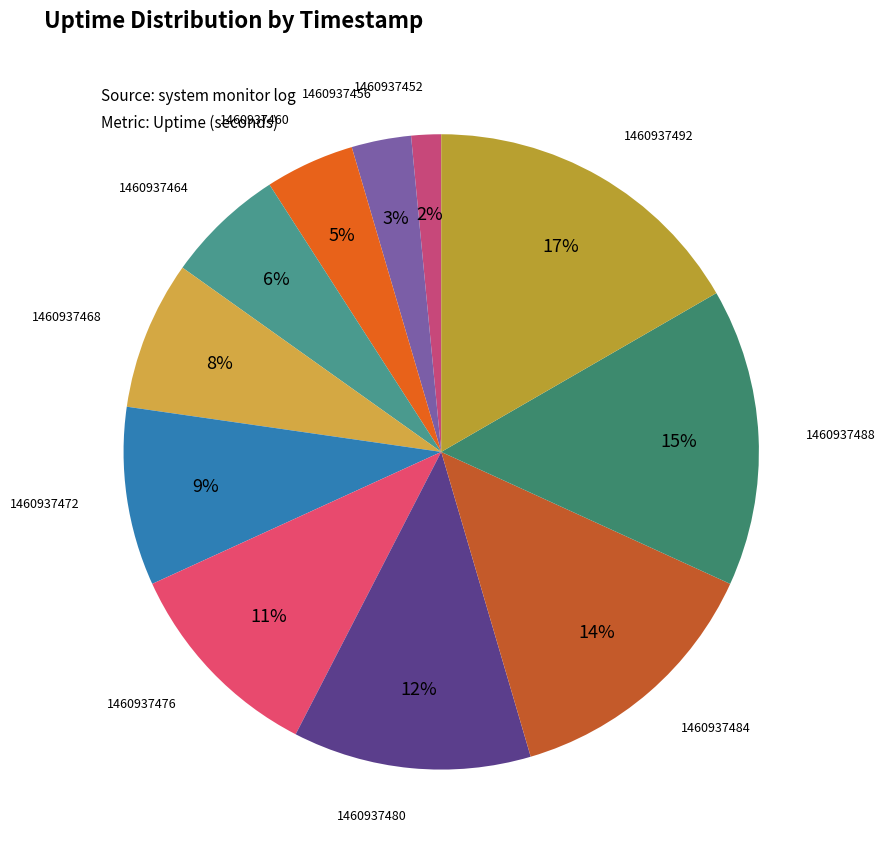

How many slices are in this pie chart?

11